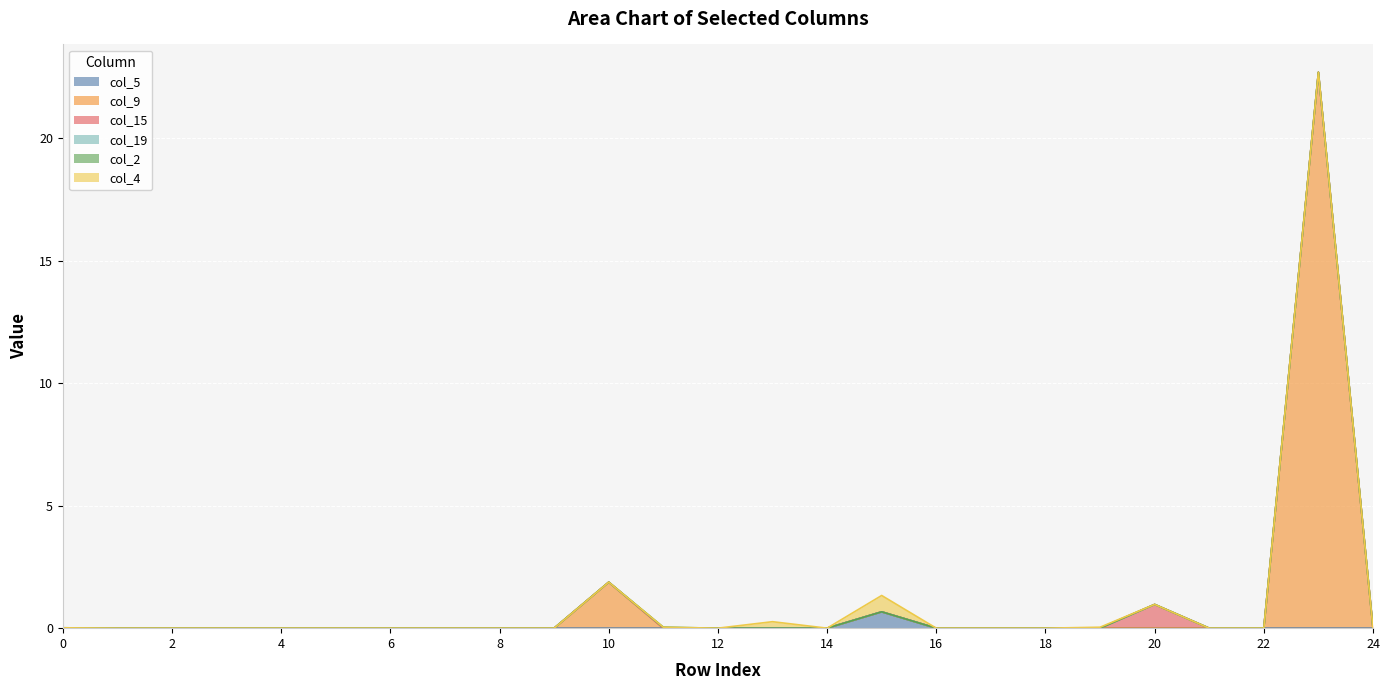

Reading left to right, list all the values displayed in this chart.

col_5: 0=0.0	1=0.0	2=0.0	3=0.0	4=0.0	5=0.0	6=0.0	7=0.0	8=0.0	9=0.0	10=0.0	11=0.0	12=0.0	13=0.0	14=0.0	15=0.7	16=0.0	17=0.0	18=0.0	19=0.0	20=0.0	21=0.0	22=0.0	23=0.0	24=0.0
col_9: 0=0.0	1=0.0	2=0.0	3=0.0	4=0.0	5=0.0	6=0.0	7=0.0	8=0.0	9=0.0	10=1.9	11=0.0	12=0.0	13=0.0	14=0.0	15=0.0	16=0.0	17=0.0	18=0.0	19=0.0	20=0.0	21=0.0	22=0.0	23=22.7	24=0.0
col_15: 0=0.0	1=0.0	2=0.0	3=0.0	4=0.0	5=0.0	6=0.0	7=0.0	8=0.0	9=0.0	10=0.0	11=0.0	12=0.0	13=0.0	14=0.0	15=0.0	16=0.0	17=0.0	18=0.0	19=0.0	20=1.0	21=0.0	22=0.0	23=0.0	24=0.0
col_19: 0=0.0	1=0.0	2=0.0	3=0.0	4=0.0	5=0.0	6=0.0	7=0.0	8=0.0	9=0.0	10=0.0	11=0.0	12=0.0	13=0.0	14=0.0	15=0.0	16=0.0	17=0.0	18=0.0	19=0.0	20=0.0	21=0.0	22=0.0	23=0.0	24=0.0
col_2: 0=0.0	1=0.0	2=0.0	3=0.0	4=0.0	5=0.0	6=0.0	7=0.0	8=0.0	9=0.0	10=0.0	11=0.0	12=0.0	13=0.0	14=0.0	15=0.0	16=0.0	17=0.0	18=0.0	19=0.0	20=0.0	21=0.0	22=0.0	23=0.0	24=0.0
col_4: 0=0.0	1=0.0	2=0.0	3=0.0	4=0.0	5=0.0	6=0.0	7=0.0	8=0.0	9=0.0	10=0.0	11=0.0	12=0.0	13=0.3	14=0.0	15=0.7	16=0.0	17=0.0	18=0.0	19=0.0	20=0.0	21=0.0	22=0.0	23=0.0	24=0.0